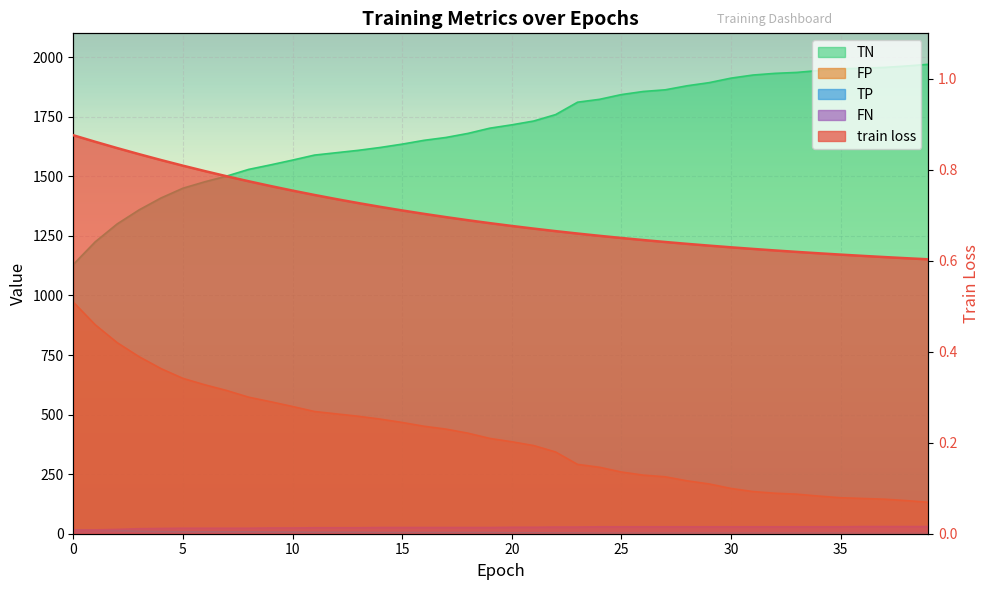

What is the average value of the TN series?

1696.6